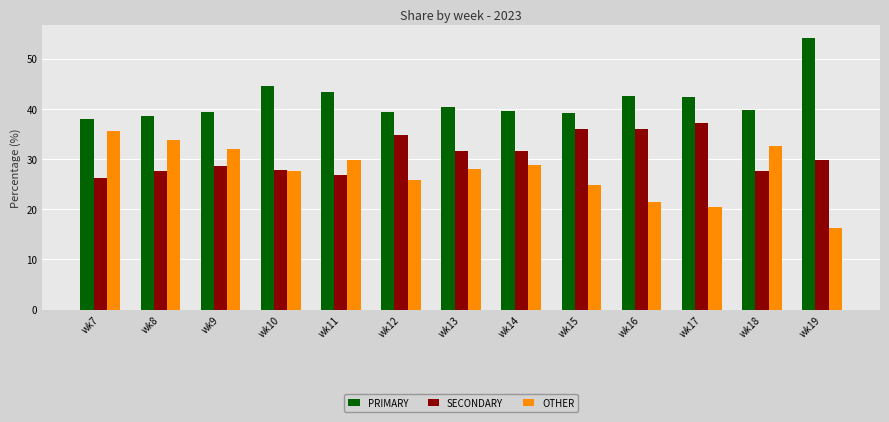

At which category does the chart reach its peak across all series?

wk19